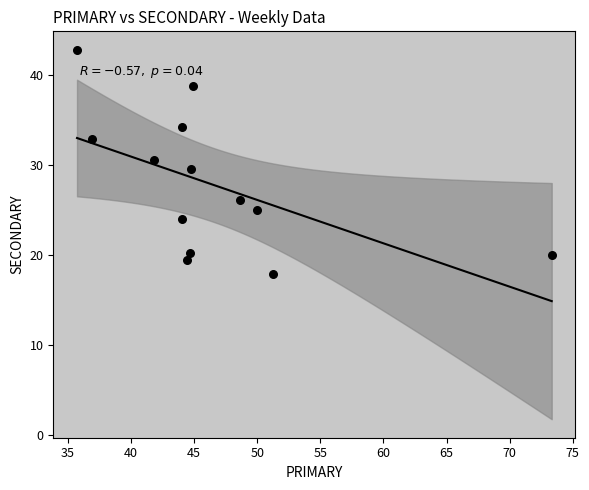

What is the range of Y values (max minus min)?

24.9